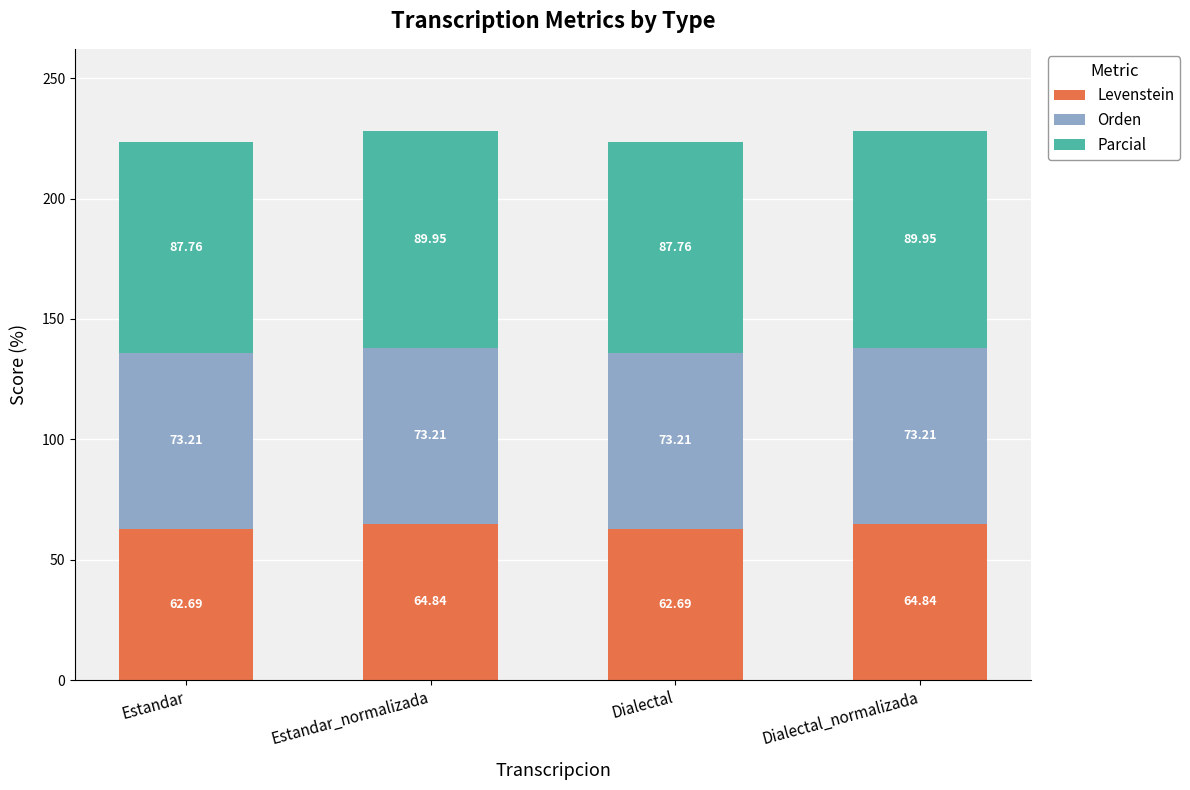

Where does the Levenstein series first go above 64?

Estandar_normalizada